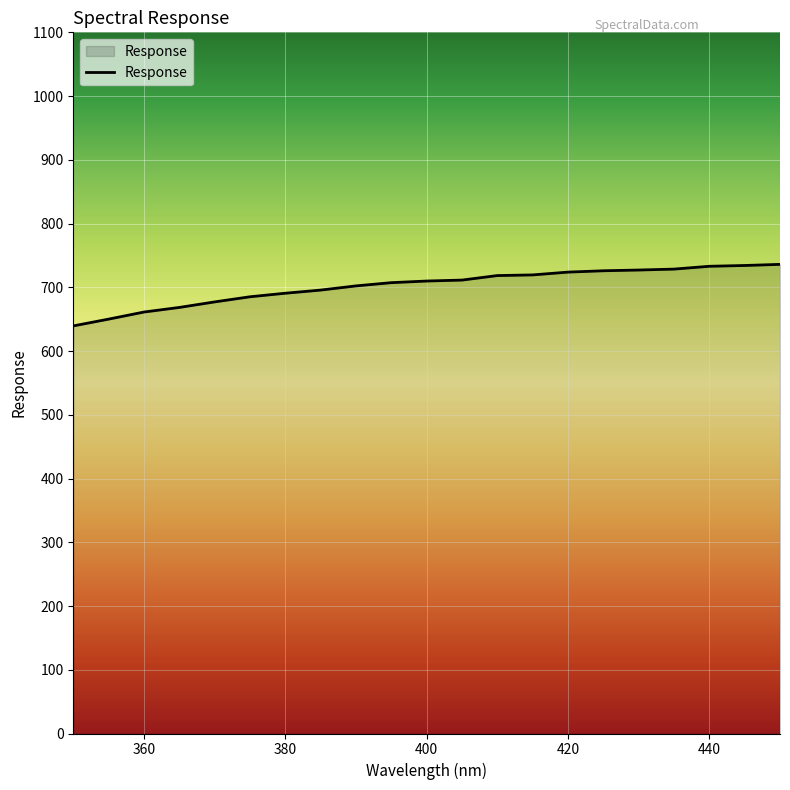

What is the minimum value shown in the chart?

639.5